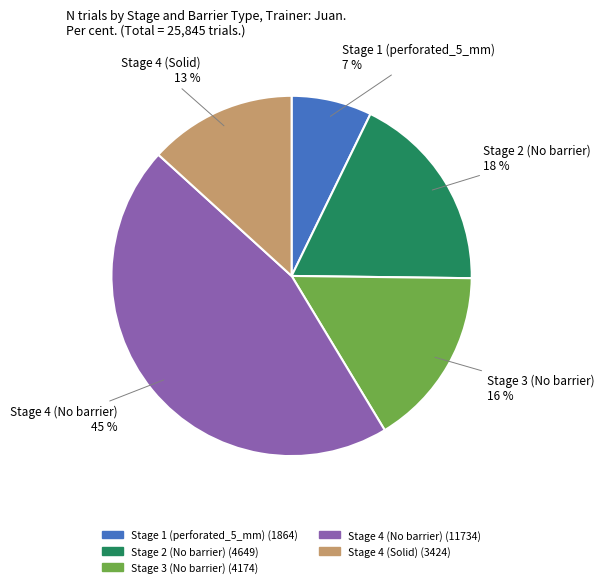

What percentage is the Stage 1 (perforated_5_mm) slice, to the nearest percent?

7%